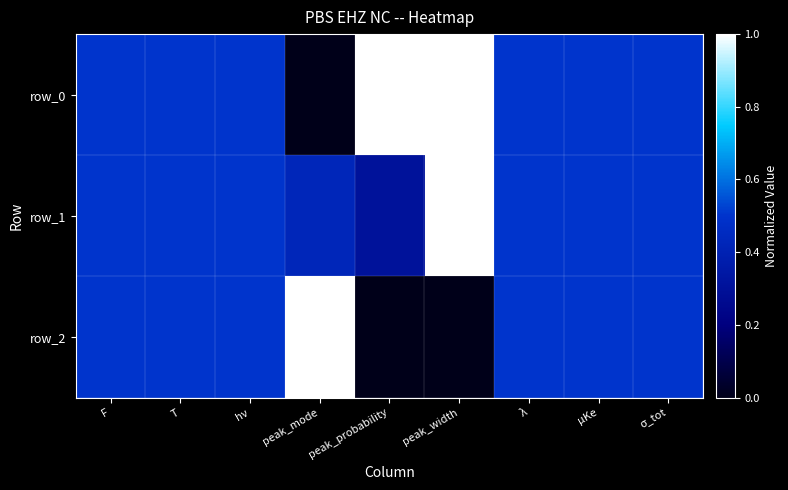

Between hν and peak_width, which is larger?

peak_width